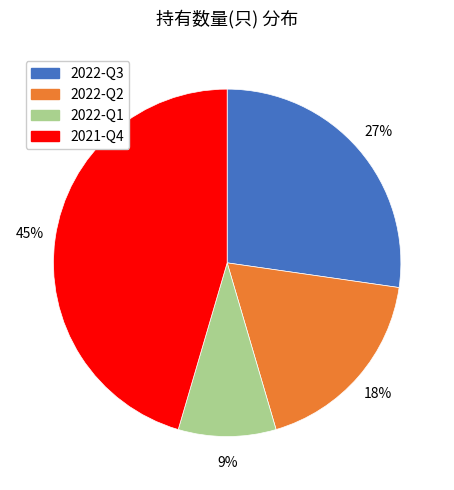

Does 2021-Q4 account for over 50% of the chart?

No